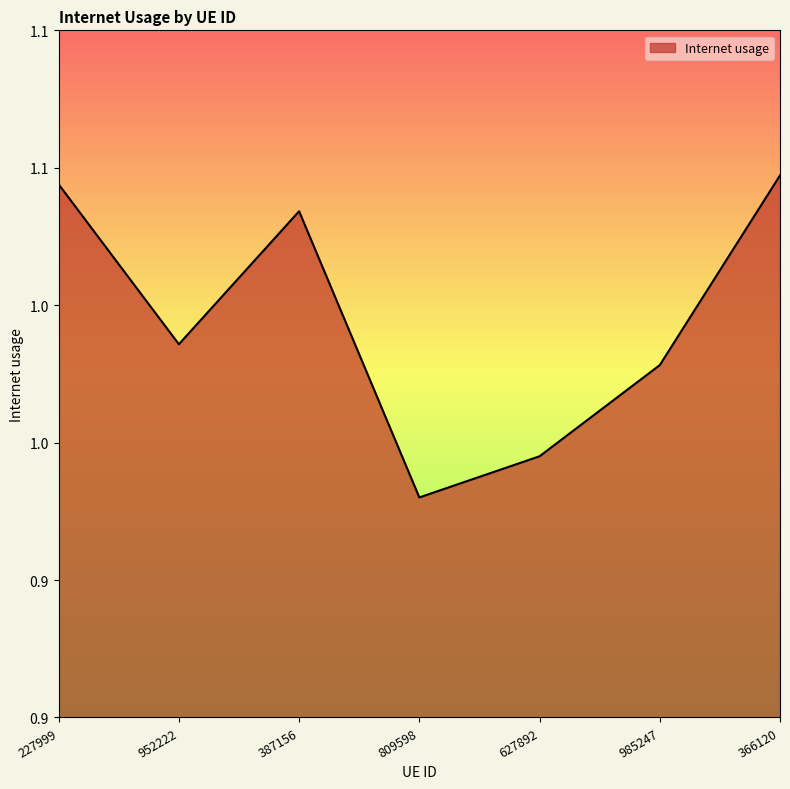

At which category does the data reach its first local valley?

952222